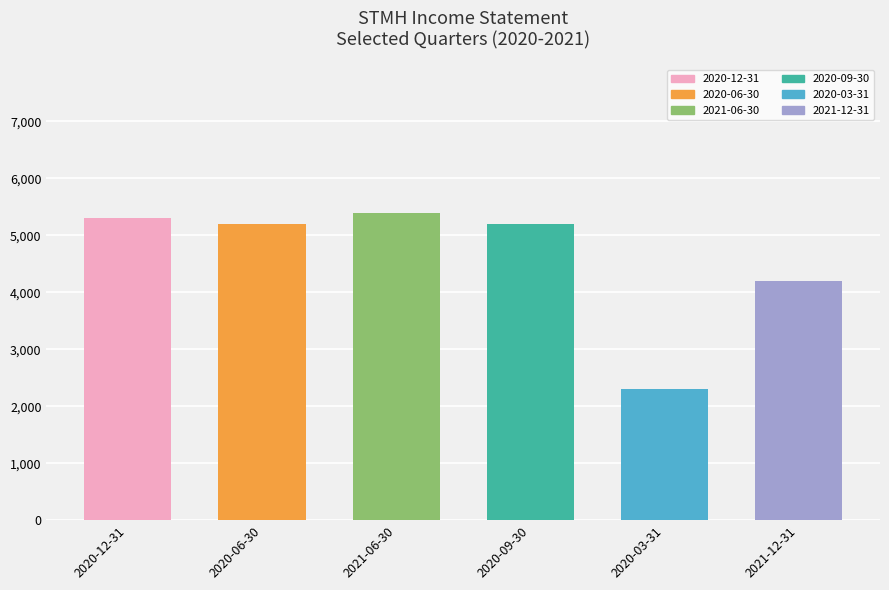

Between 2021-12-31 and 2020-12-31, which is larger?

2020-12-31